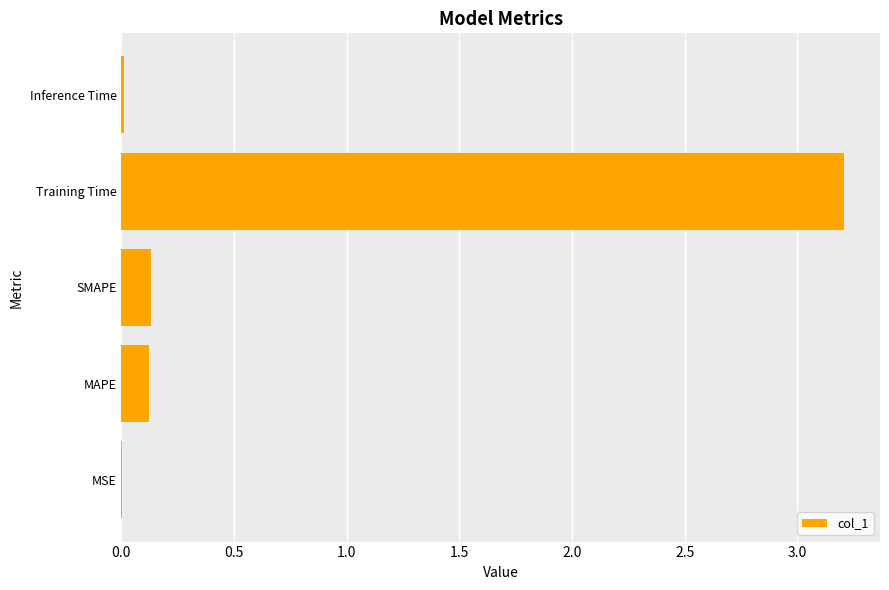

How many series are shown in this chart?

1